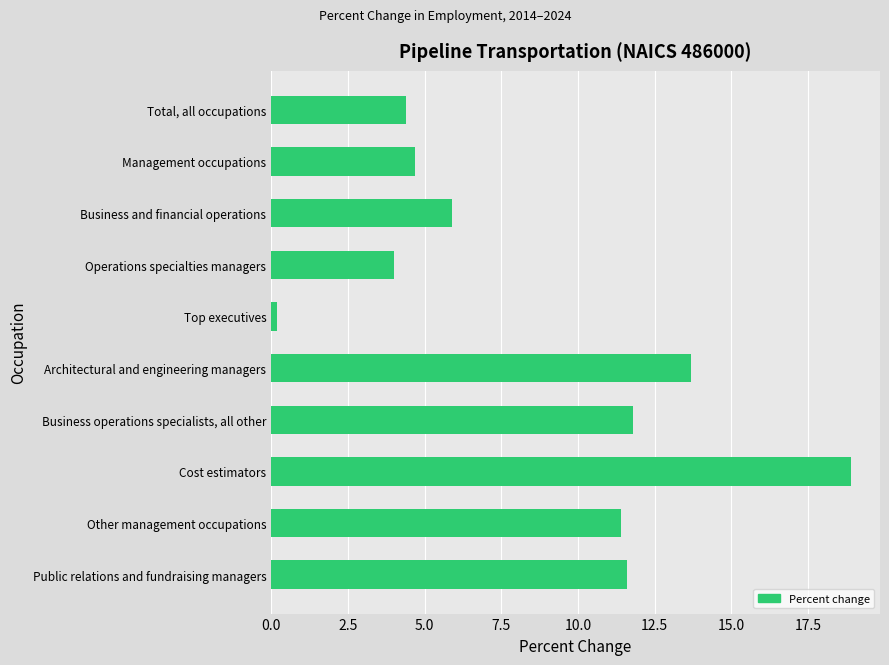

List the labels in order of value, largest first.

Cost estimators, Architectural and engineering managers, Business operations specialists, all other, Public relations and fundraising managers, Other management occupations, Business and financial operations, Management occupations, Total, all occupations, Operations specialties managers, Top executives